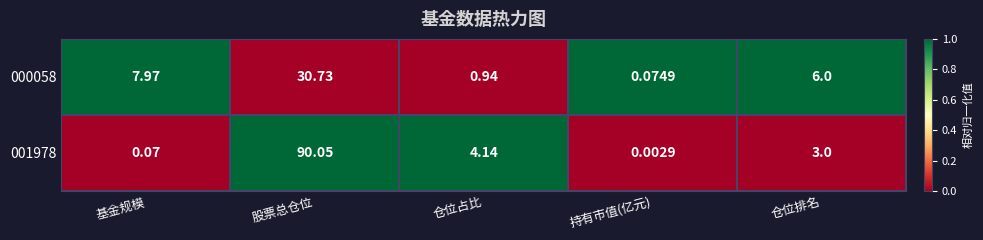

Is the value of 001978 at 股票总仓位 greater than the value of 000058 at 仓位占比?

Yes